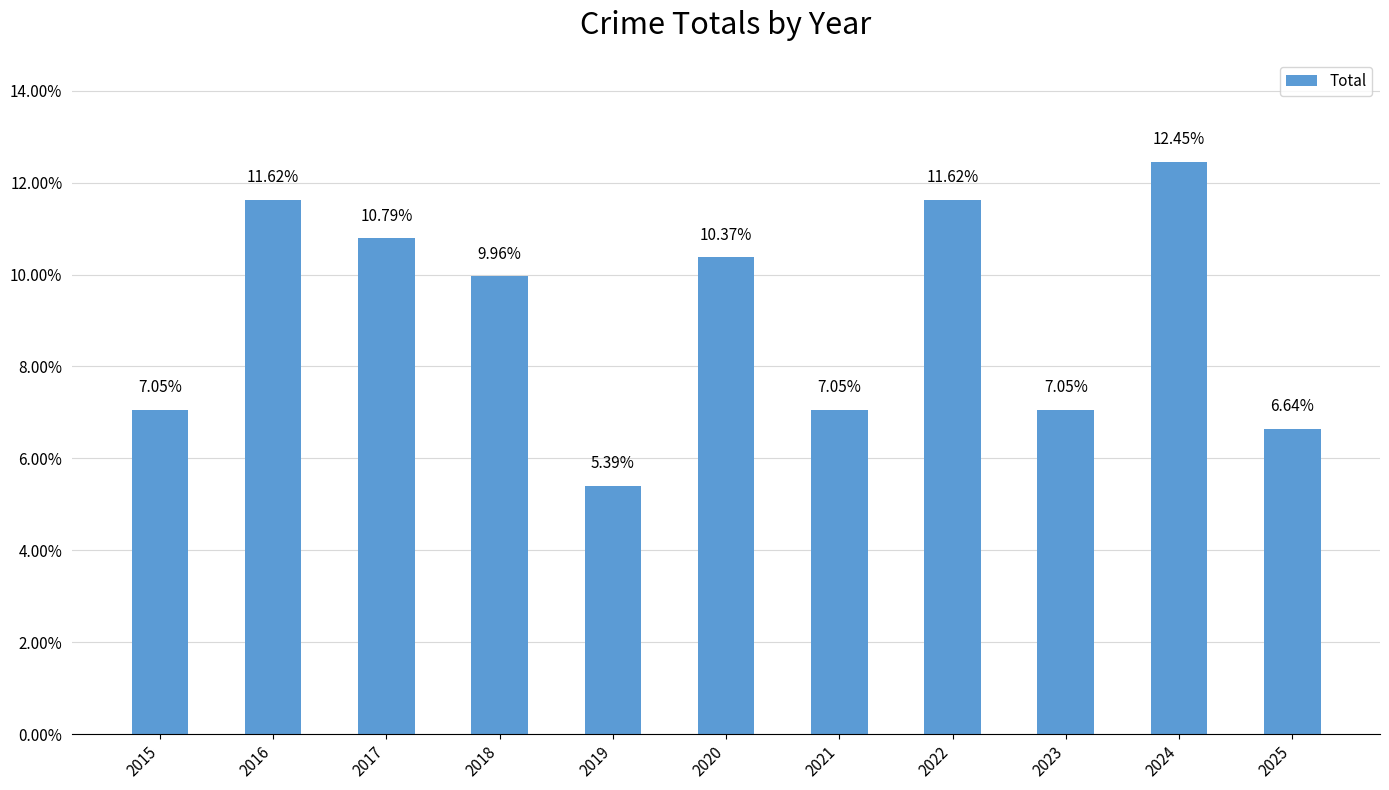

What is the difference between the maximum and minimum values?

0.1